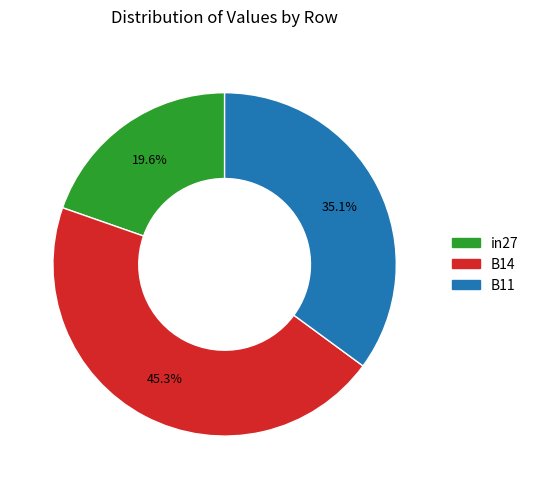

Does B11 represent more than half of the total?

No